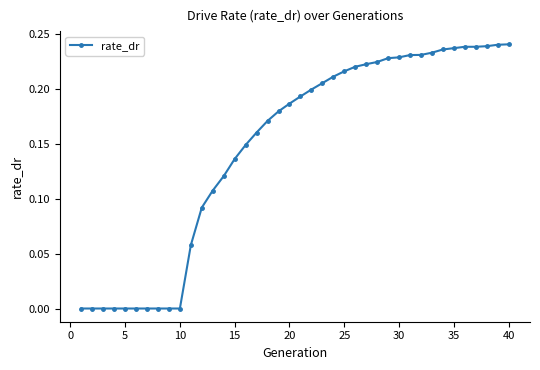

How many data points does each series have?

40